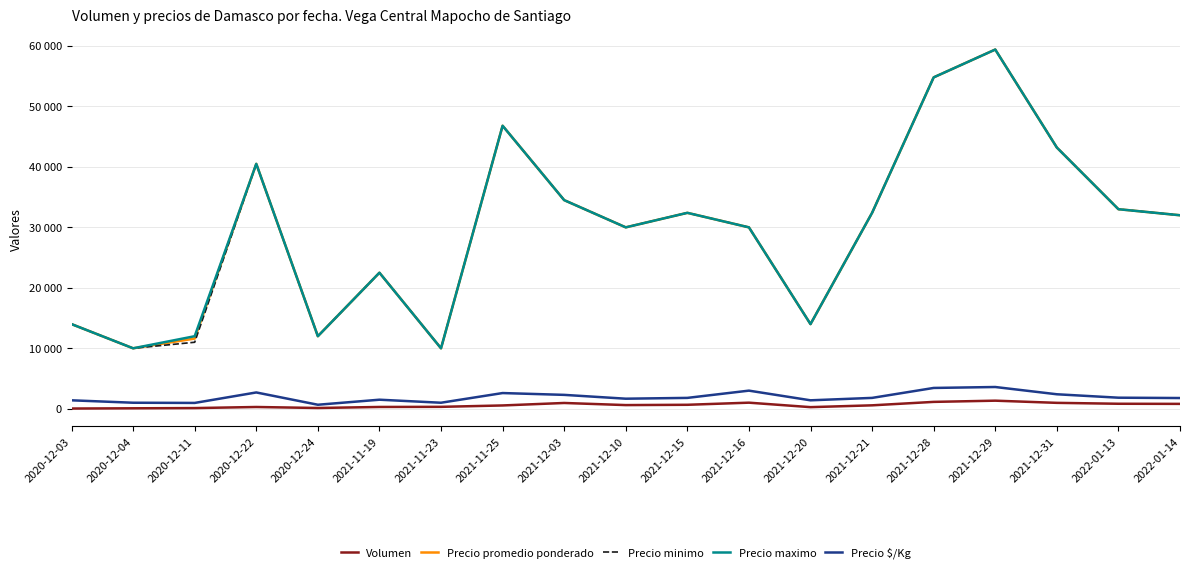

Which label corresponds to the largest value in the chart?

2021-12-29